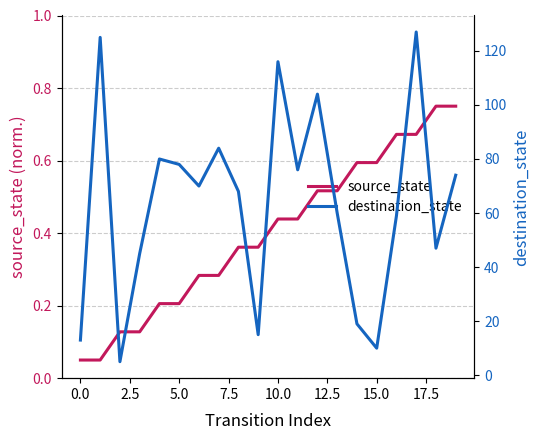

Which series has the largest total across all categories?

destination_state